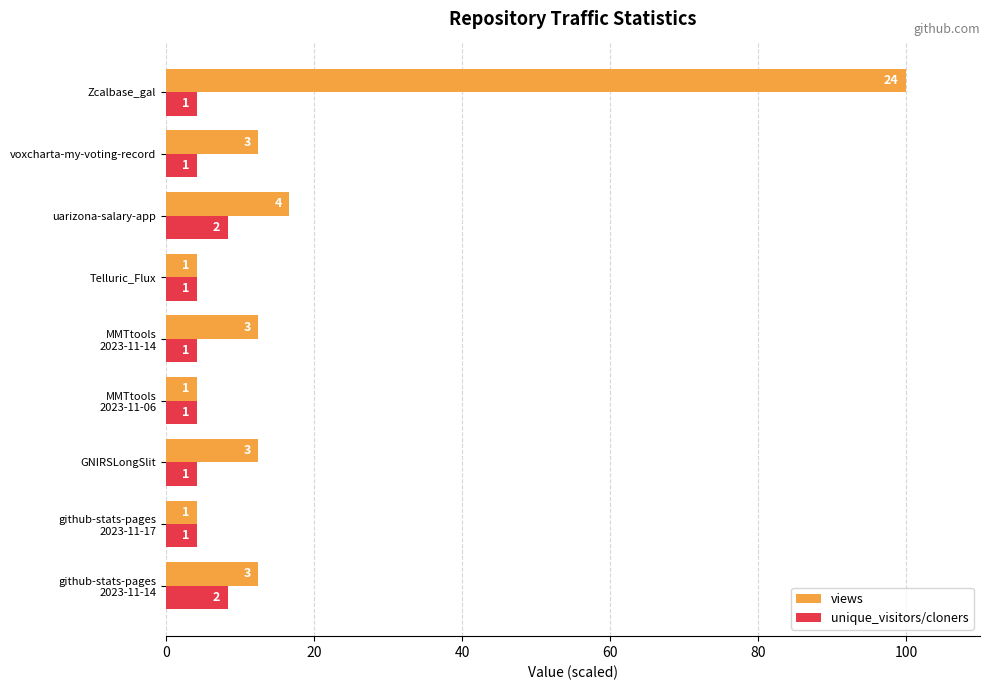

What are all the series names shown in the legend?

views, unique_visitors/cloners